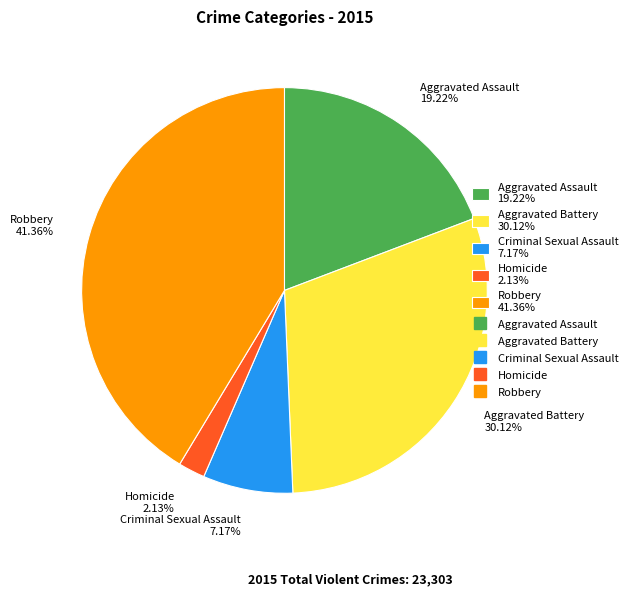

To the nearest percent, what is the average slice percentage?

20%